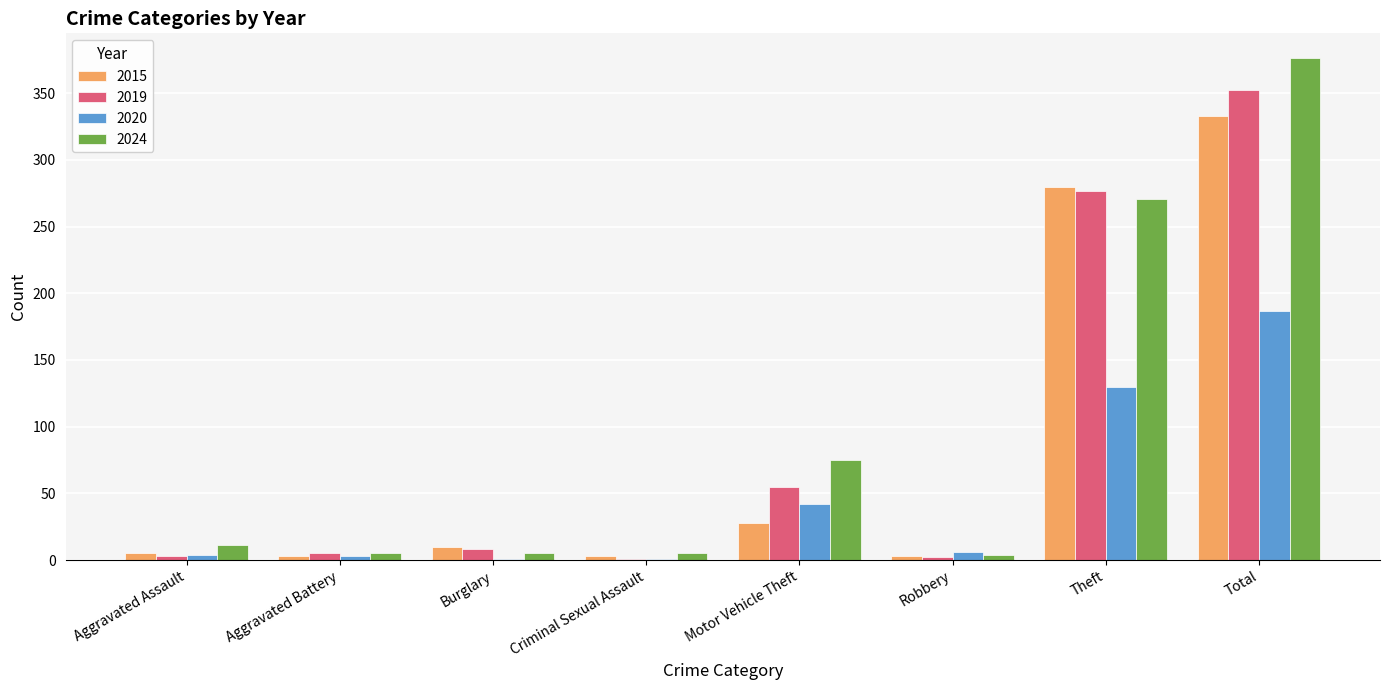

Is it true that 2019 equals 72 at Motor Vehicle Theft?

False